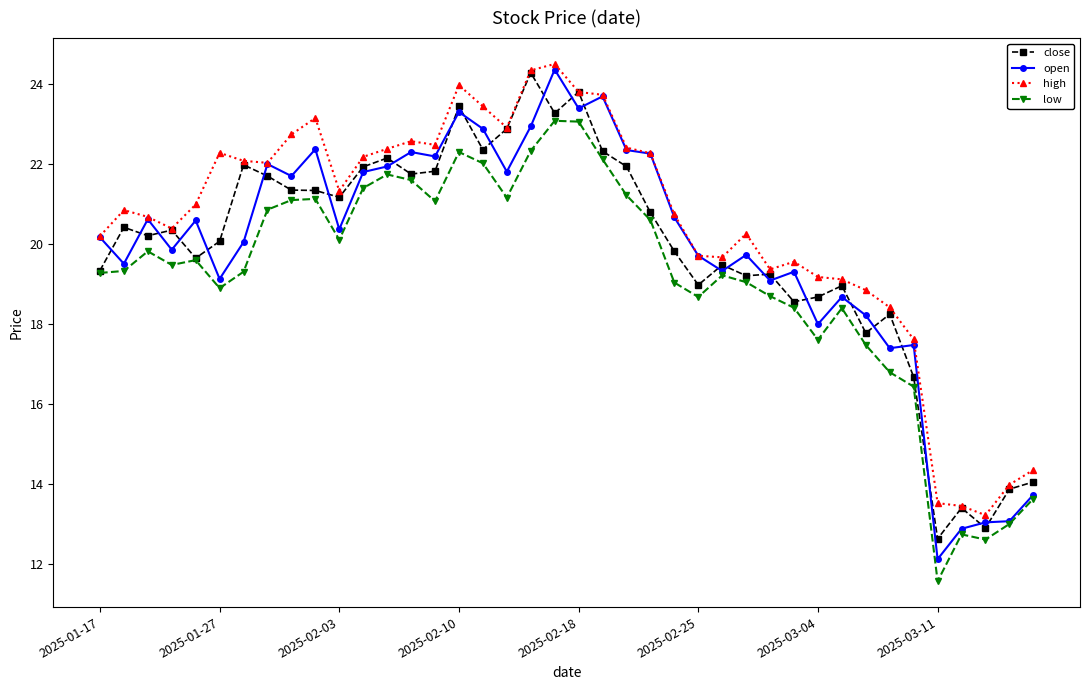

True or false: close has more than 1 interior local peaks.

True